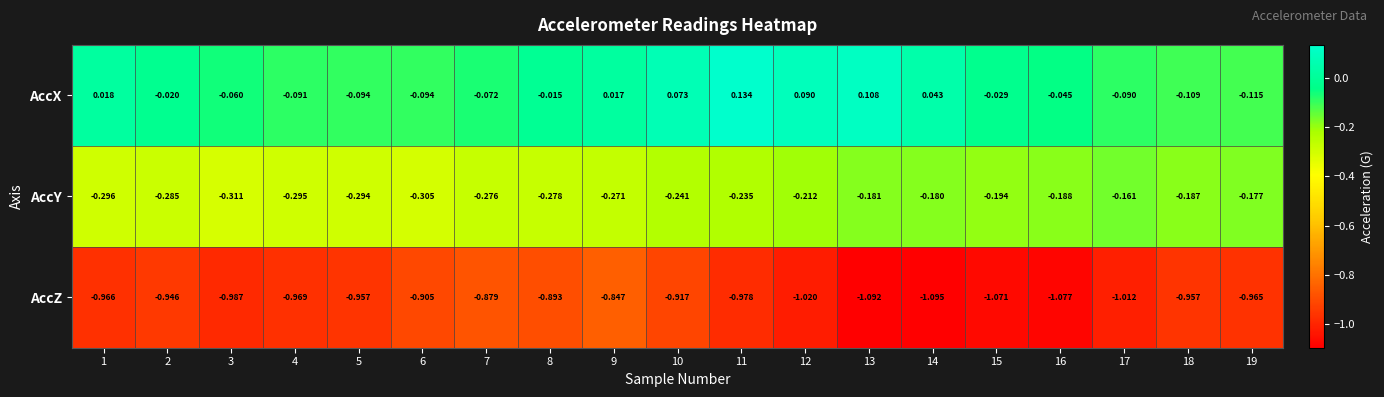

Is the value of AccZ at 14 greater than the value of AccY at 9?

No